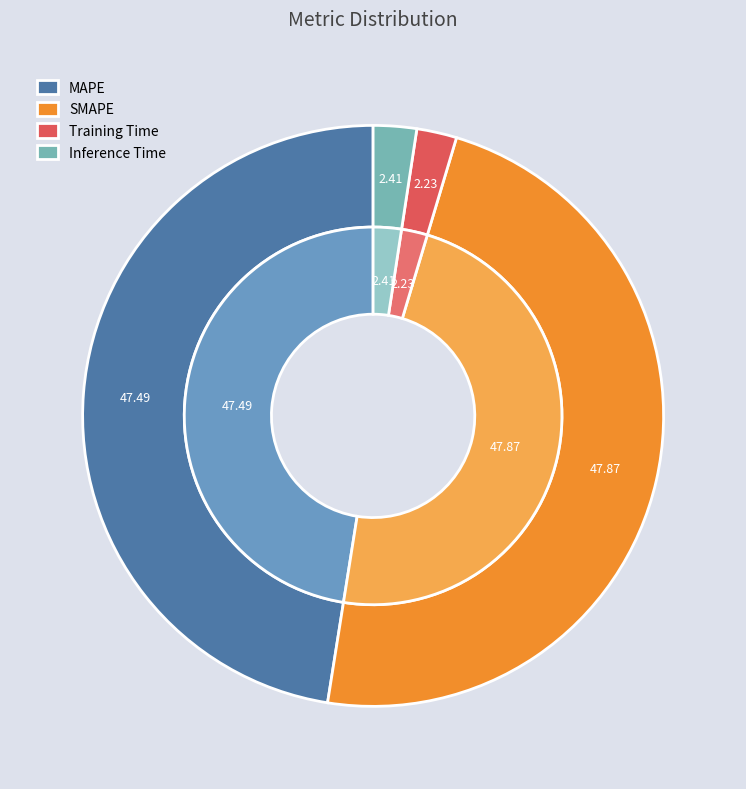

Is it true that Inference Time is 1% of the pie?

False